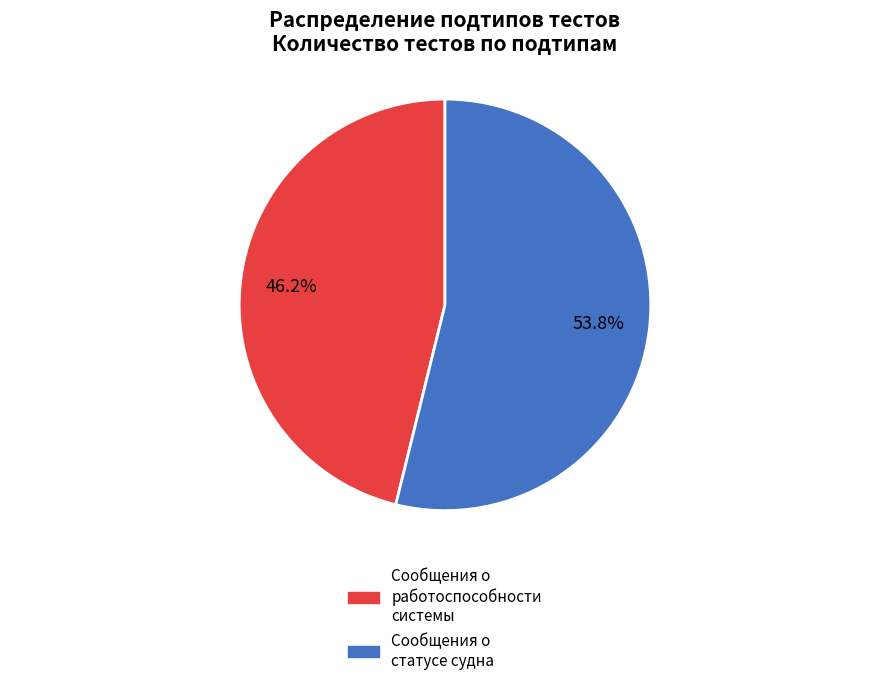

What percentage is the Сообщения о работоспособности системы slice, to the nearest percent?

46%